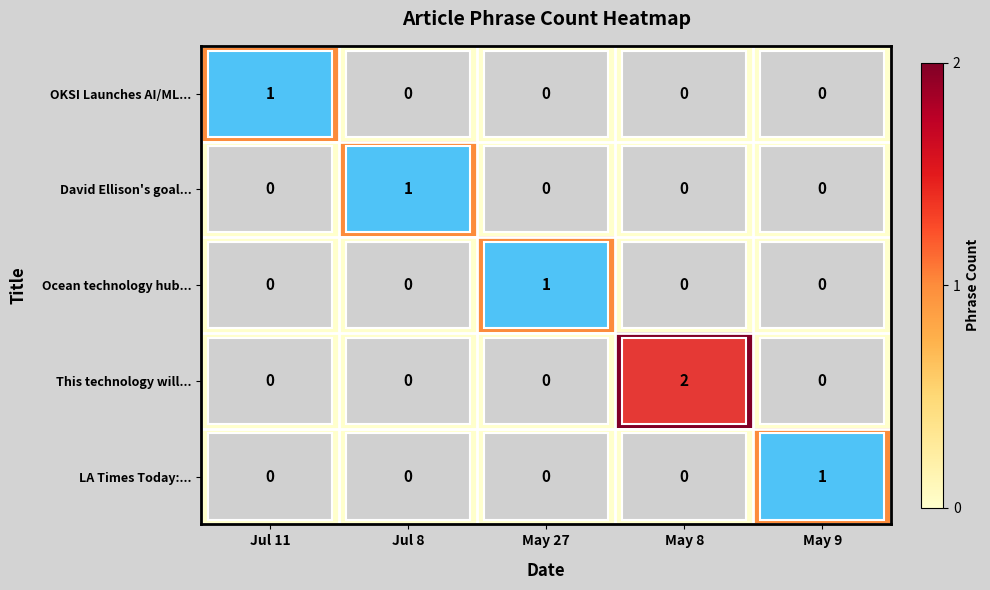

What is the total value across all series at Jul 11?

1